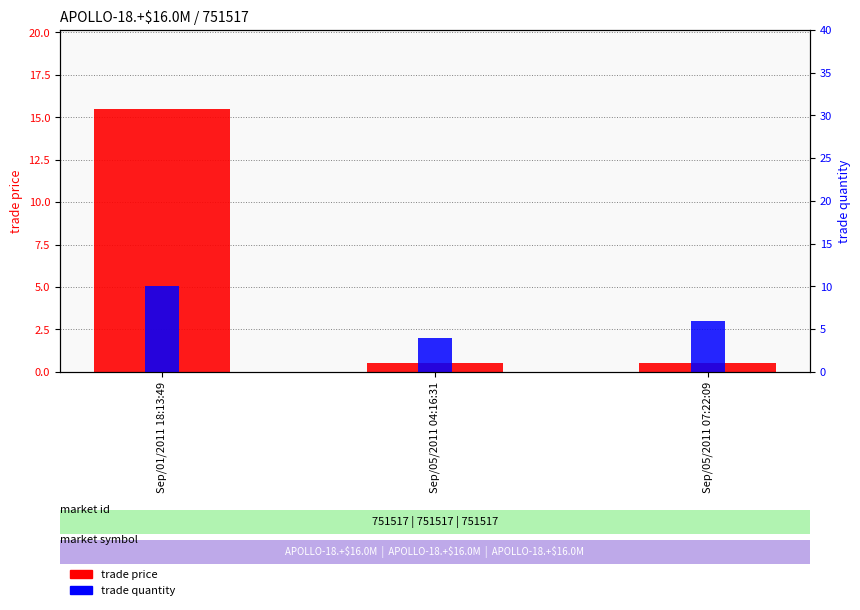

Between Sep/01/2011 18:13:49 and Sep/05/2011 04:16:31, which series saw the biggest shift?

trade price